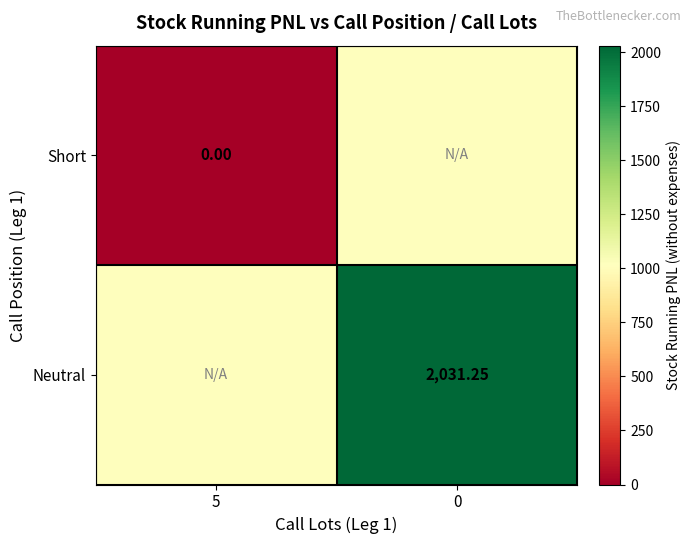

Is the value of Neutral at 0 greater than the value of Short at 5?

Yes